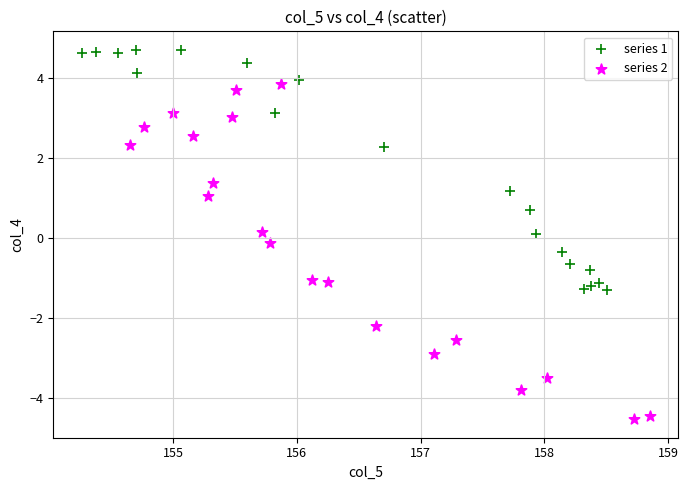

What are all the series names shown in the legend?

series 1, series 2